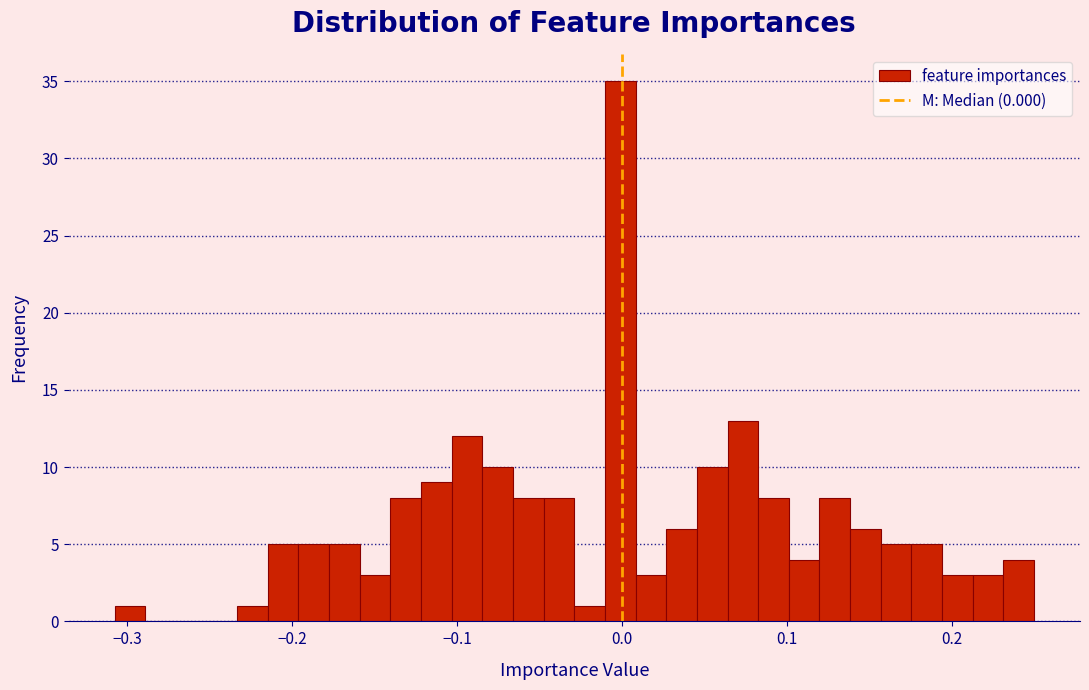

Read against the x-axis, roughly where is the centre of the tallest bar?

0.00